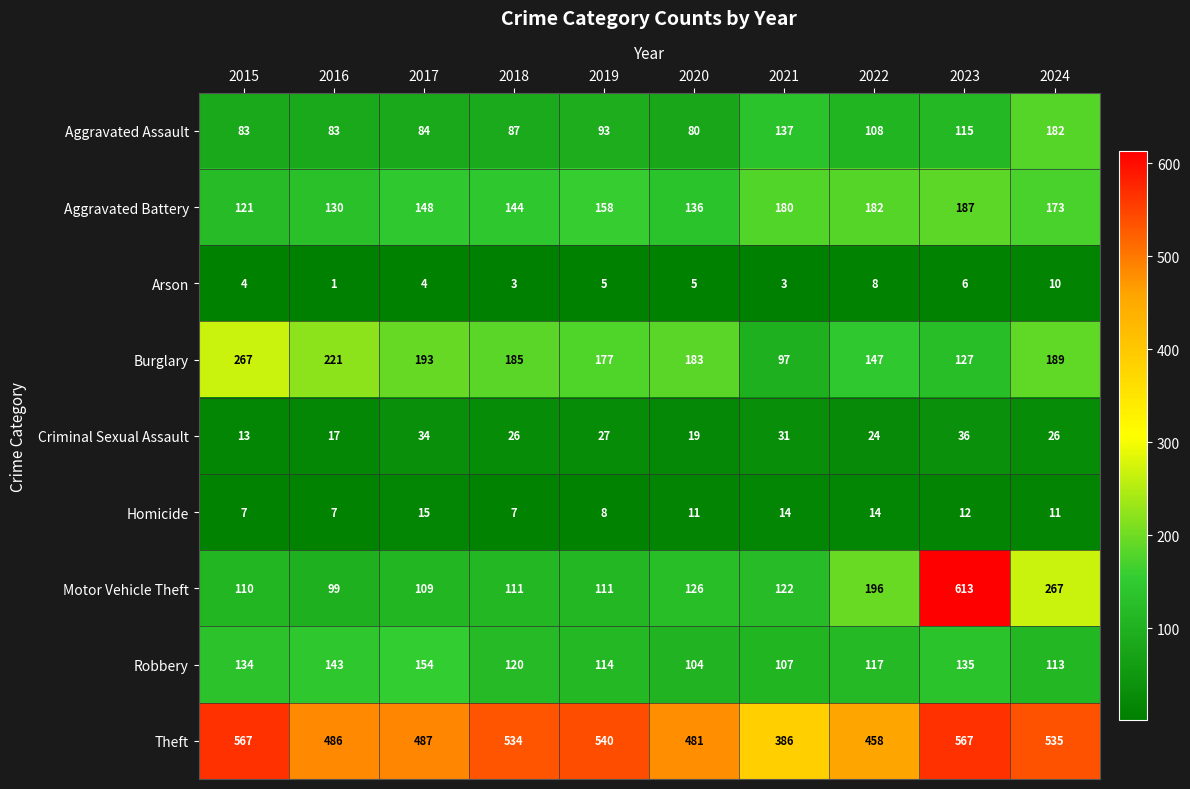

What is the sum of all Robbery values?

1241